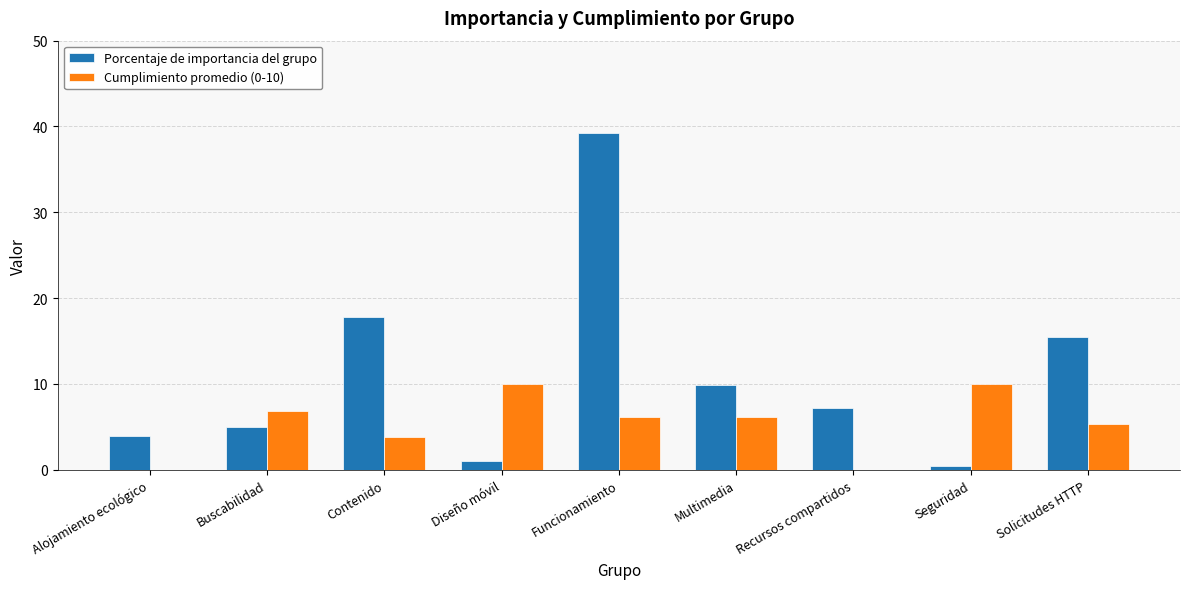

Count the number of data series in this chart.

2